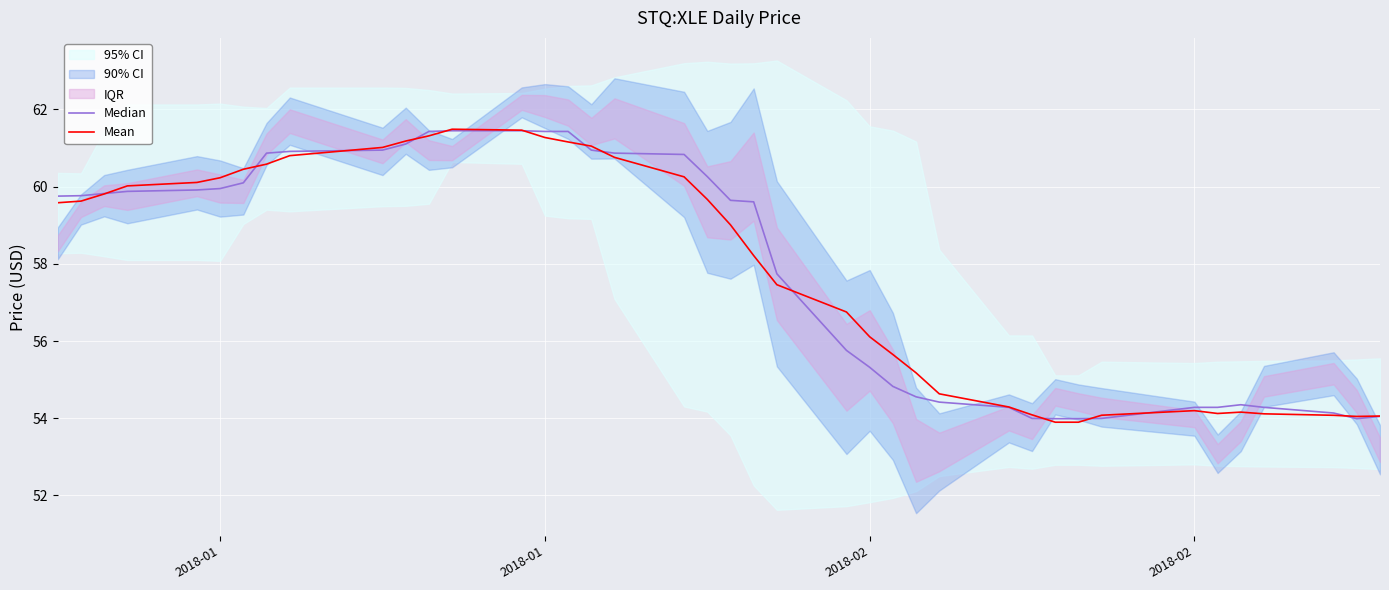

How many data points in Mean are above 59?

21